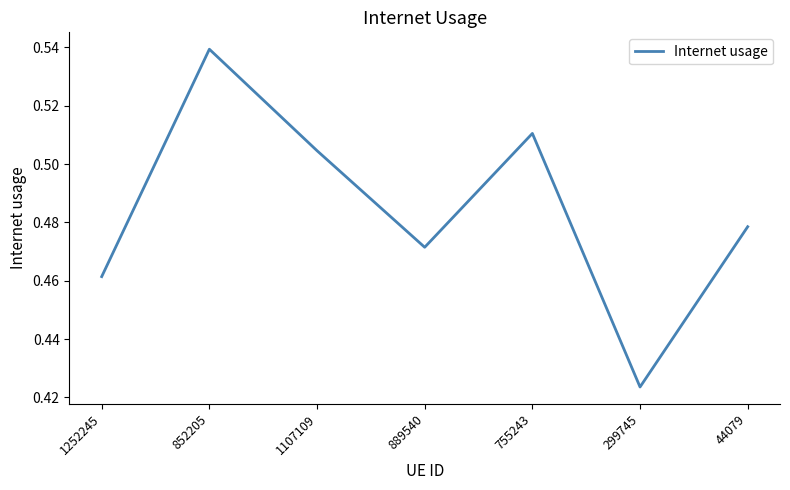

What position from the right is 852205?

6